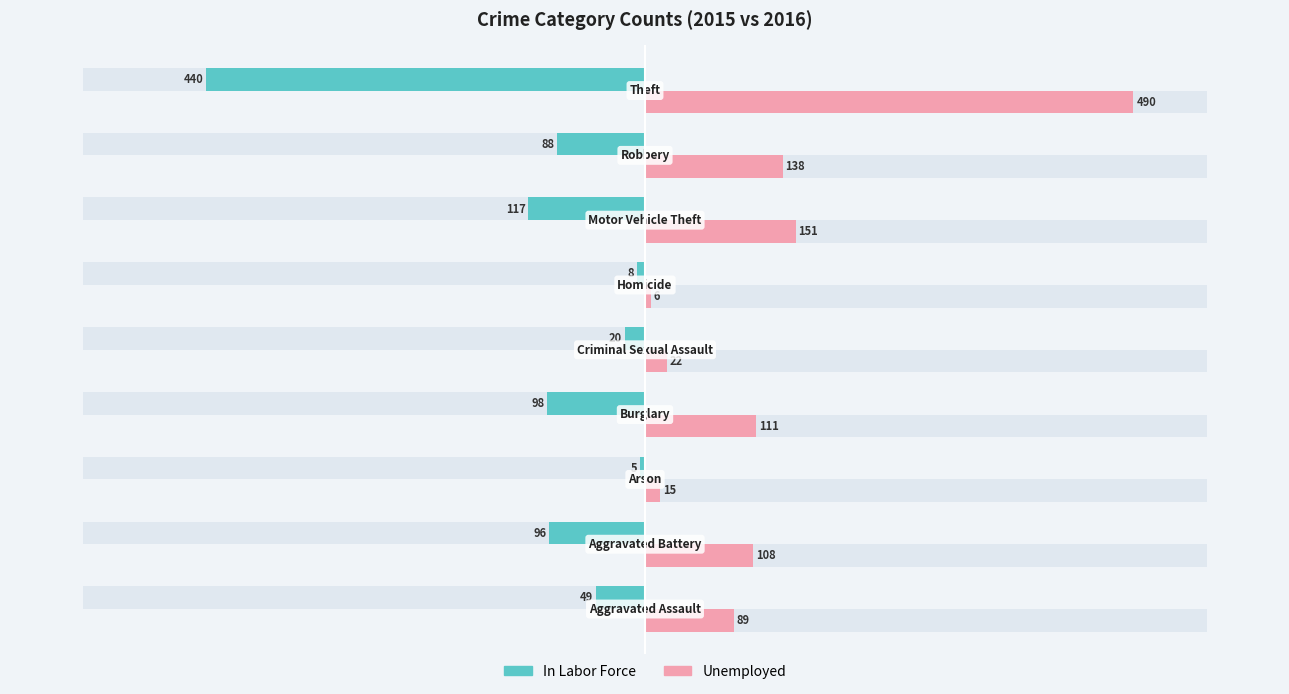

Reading right to left, extract all data points from this chart.

In Labor Force: 800=-440	600=-88	400=-117	200=-8	0=-20	−200=-98	−400=-5	−600=-96	−800=-49
Unemployed: 800=490	600=138	400=151	200=6	0=22	−200=111	−400=15	−600=108	−800=89